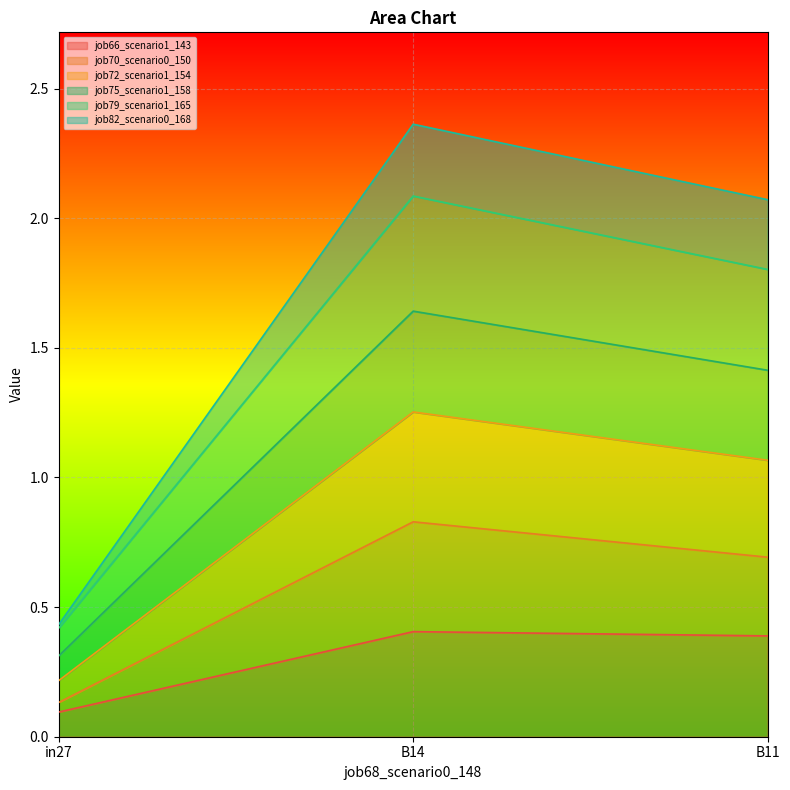

The value of job66_scenario1_143 at in27 is 0.1. True or false?

True